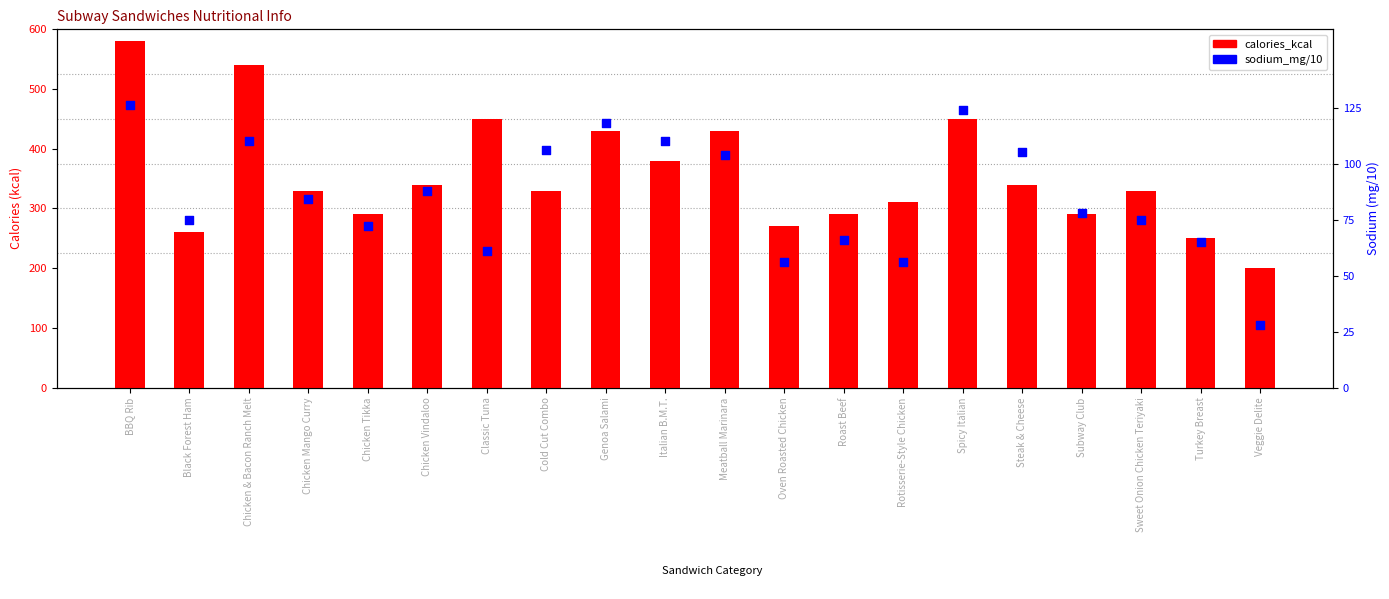

Which series has the largest total across all categories?

calories_kcal